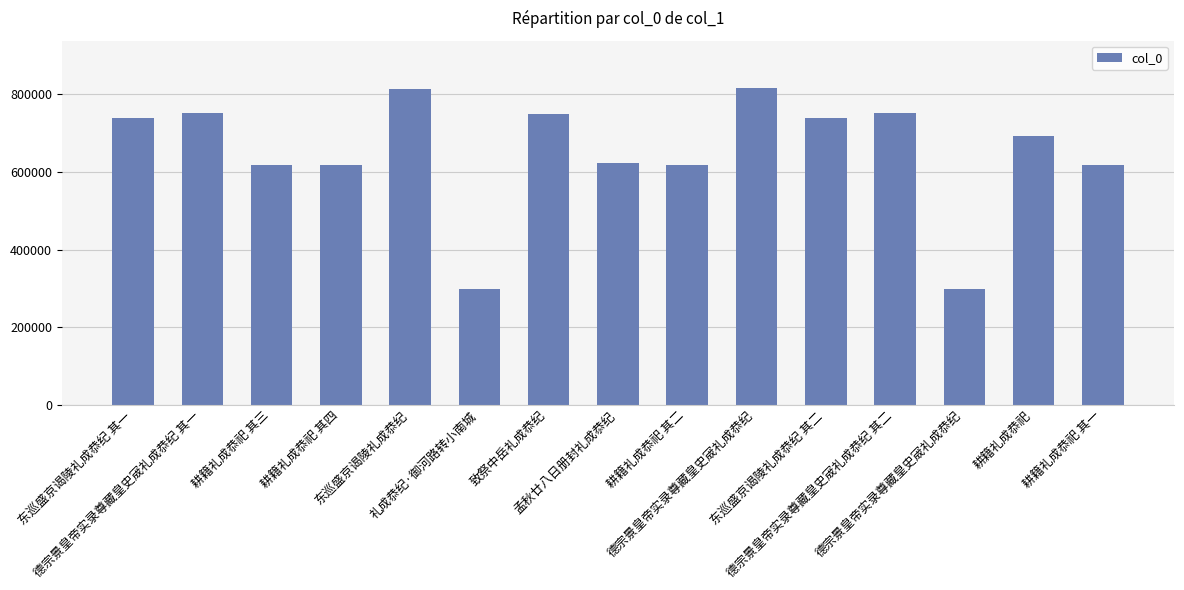

The value at 孟秋廿八日册封礼成恭纪 is 1000411. True or false?

False